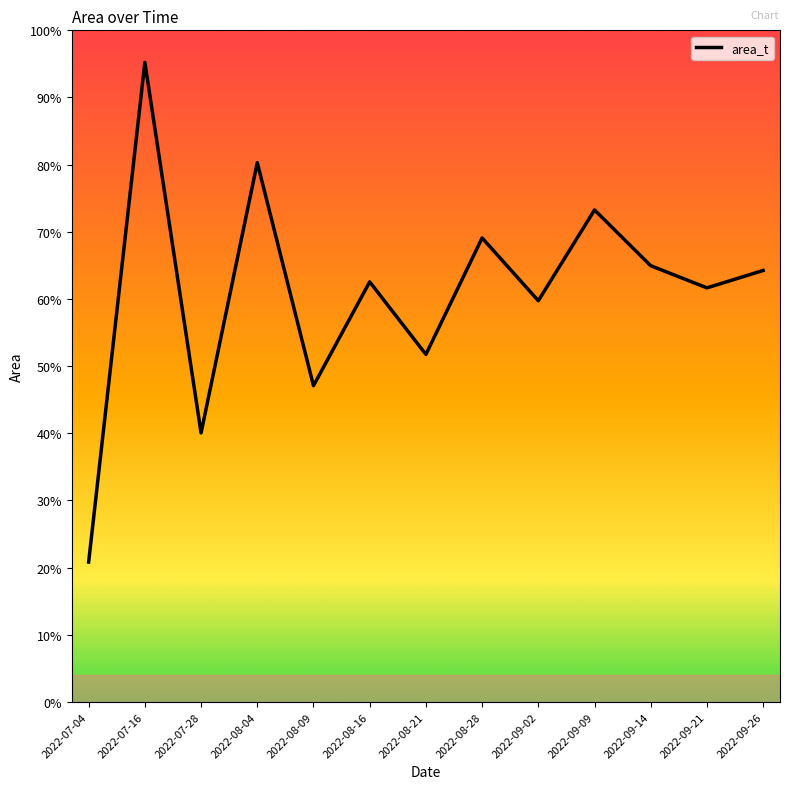

Does the chart have visible grid lines?

No